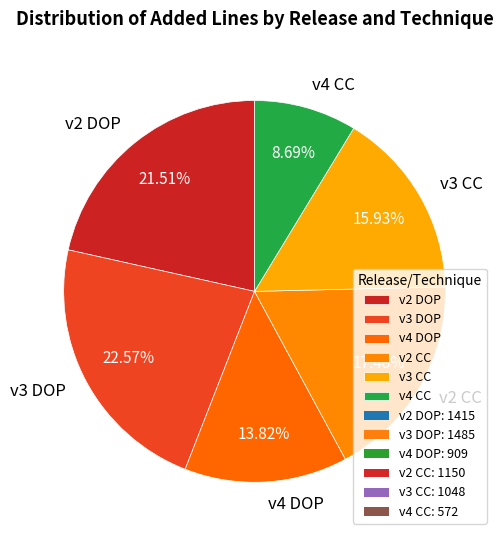

What percentage is the v4 DOP slice, to the nearest percent?

14%